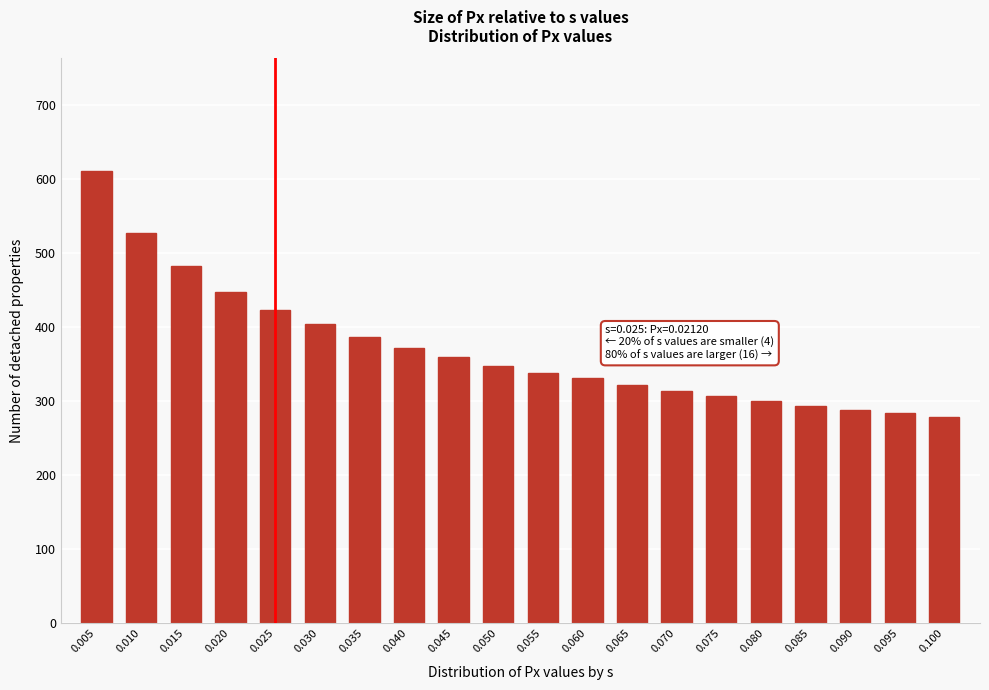

Reading right to left, transcribe all the data shown in this chart.

279	284	289	294	301	307	314	322	331	339	348	360	372	387	405	424	448	483	528	611